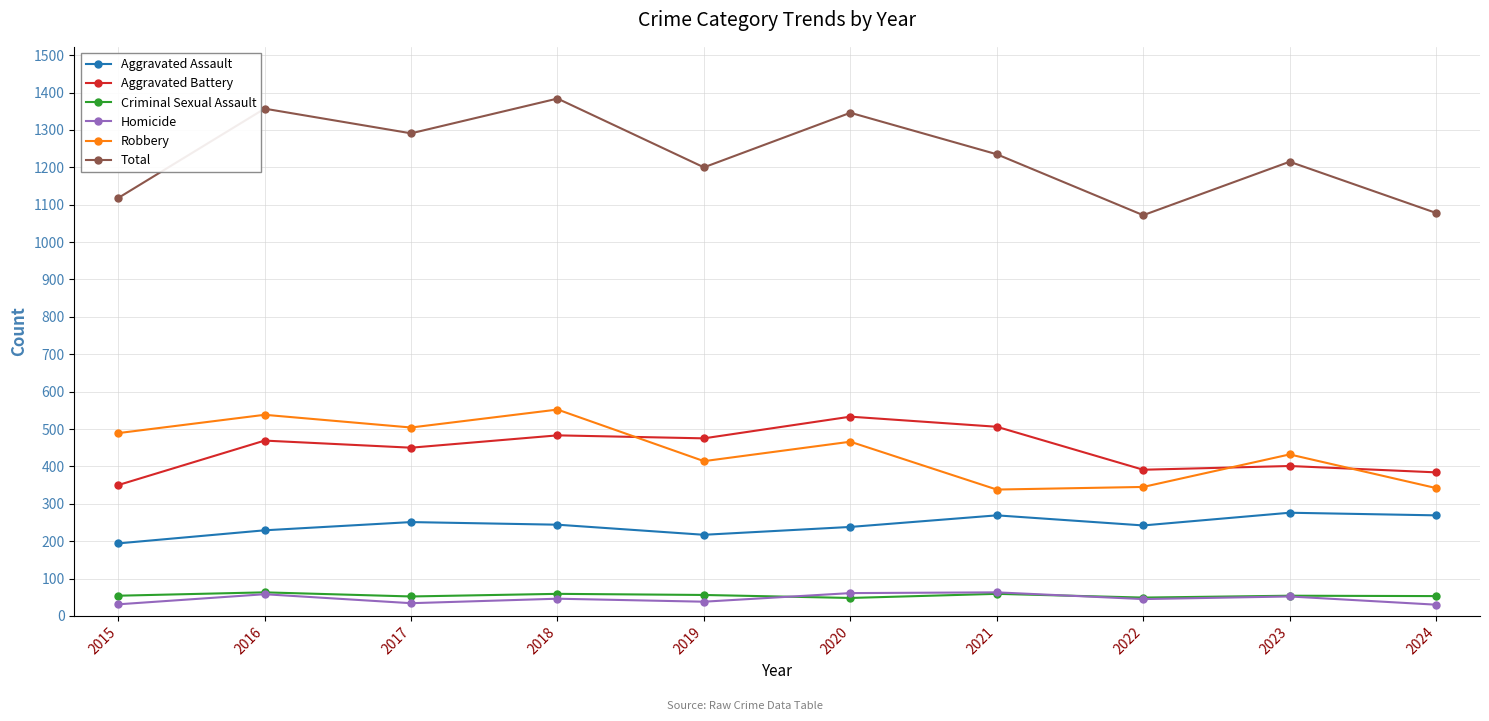

Is this an area chart (filled region under the line)?

No